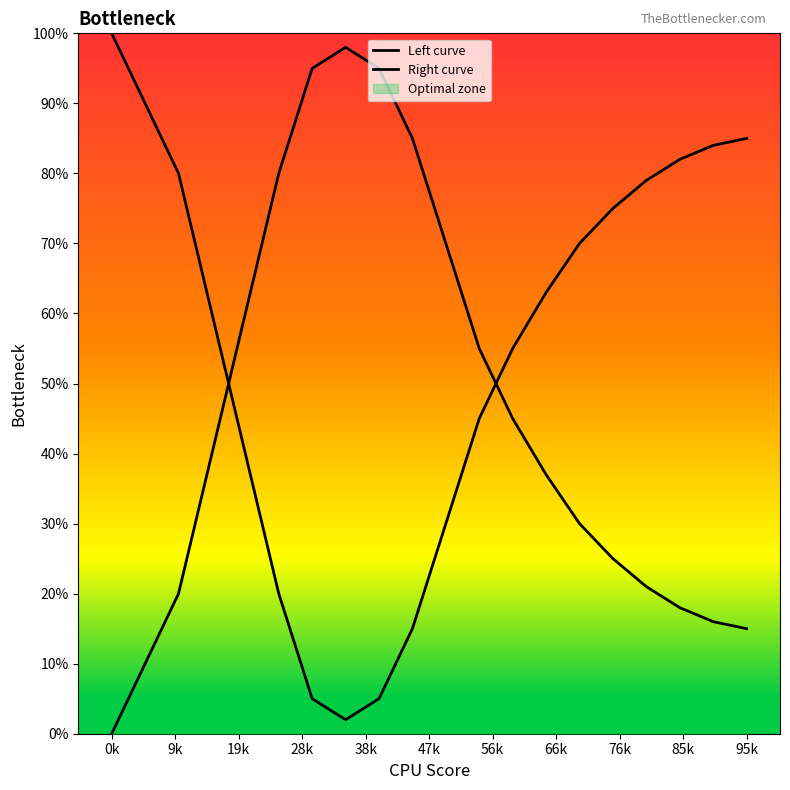

How many data points in Left curve are above 63?

9